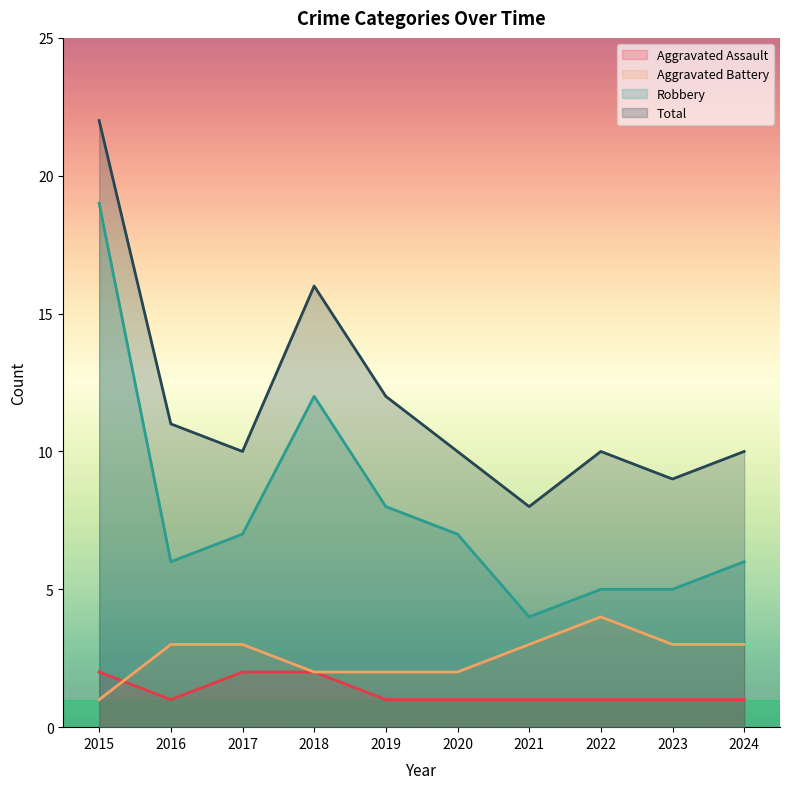

What is the value of the Aggravated Battery point at the 9th from the left?

3